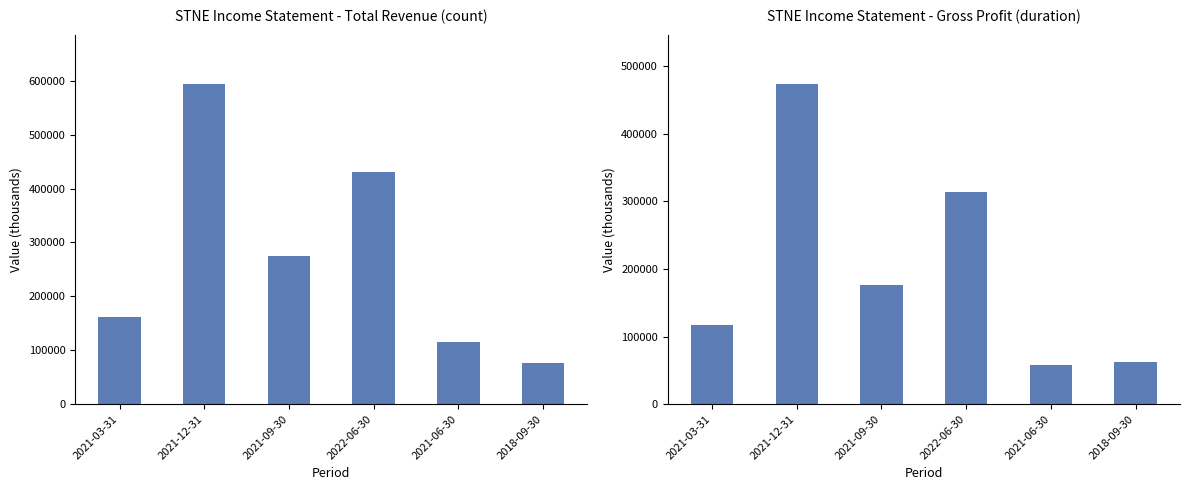

What is the value of the Gross Profit bar at the 6th from the left?

61700